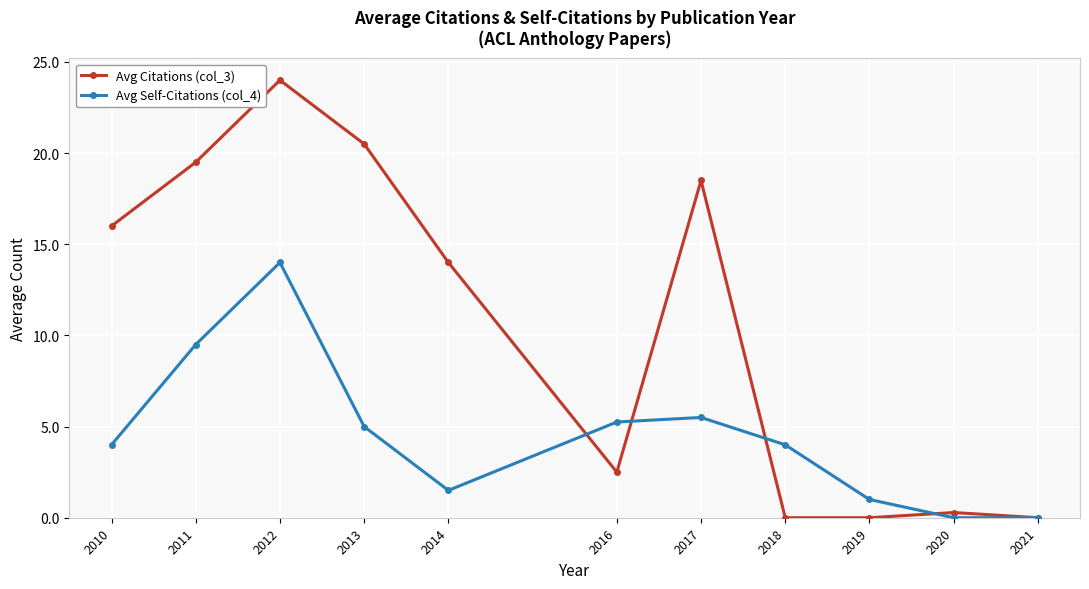

At which category does Avg Citations (col_3) reach its first local peak?

2012